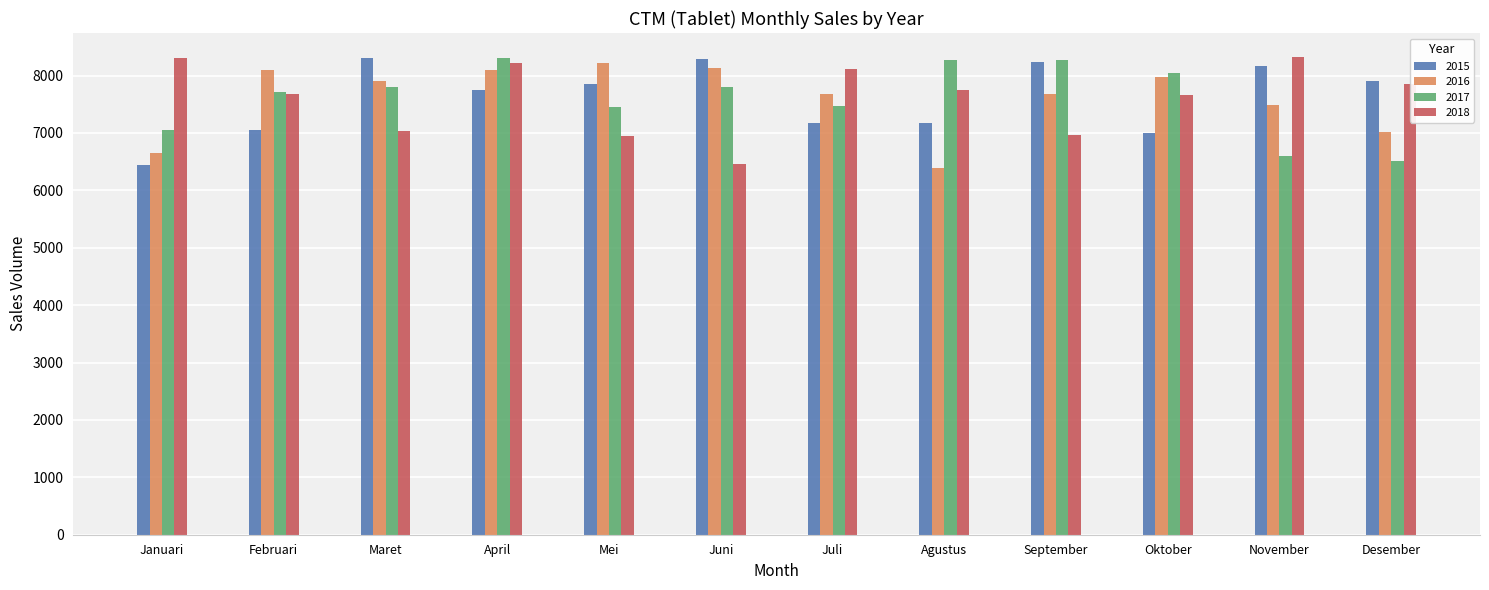

At which category is the sum across all series the highest?

April